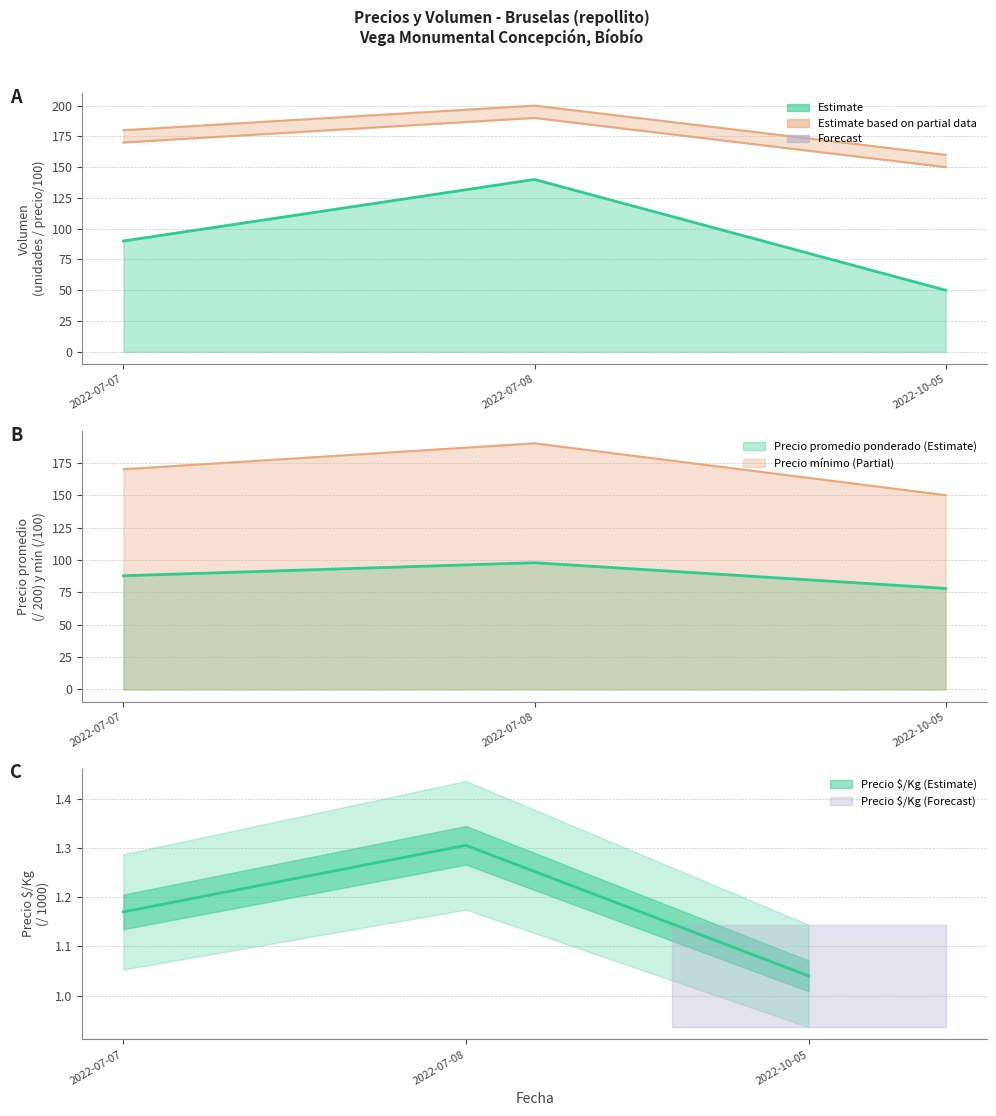

Reading left to right, extract all data points from this chart.

Volumen: 90.0	140.0	50.0
Precio minimo: 170.0	190.0	150.0
Precio maximo: 180.0	200.0	160.0
Precio promedio ponderado: 87.8	97.9	78.0
Precio $/Kg: 1.2	1.3	1.0